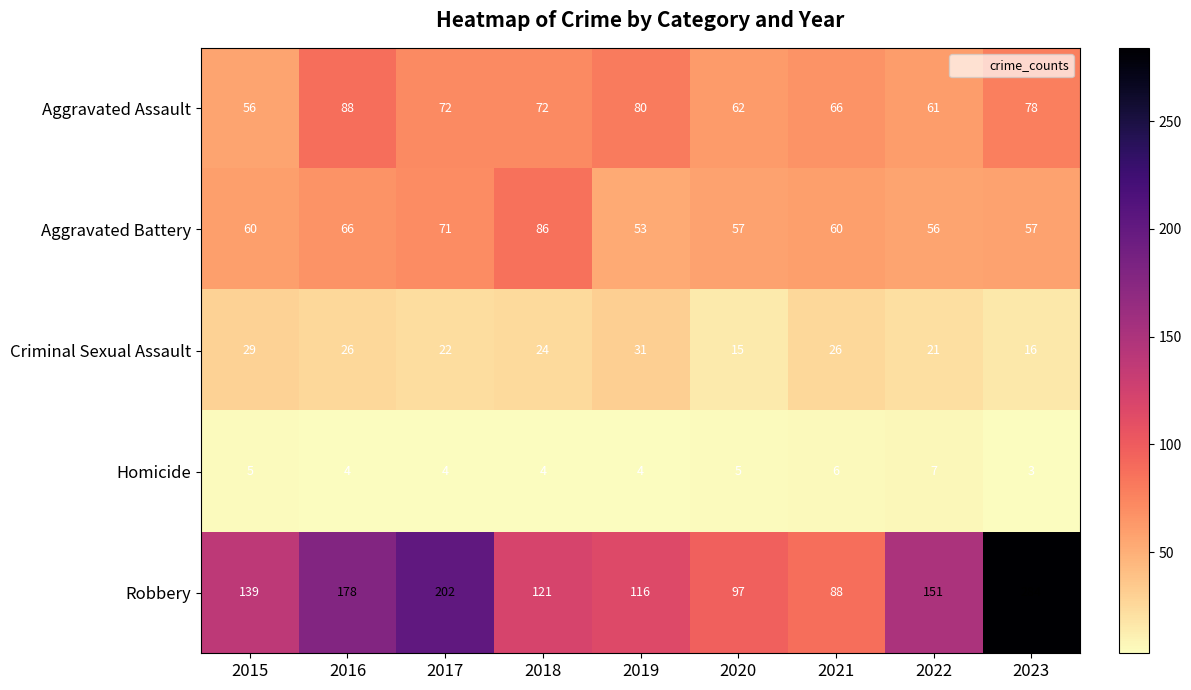

At how many categories does at least one series exceed 175?

3